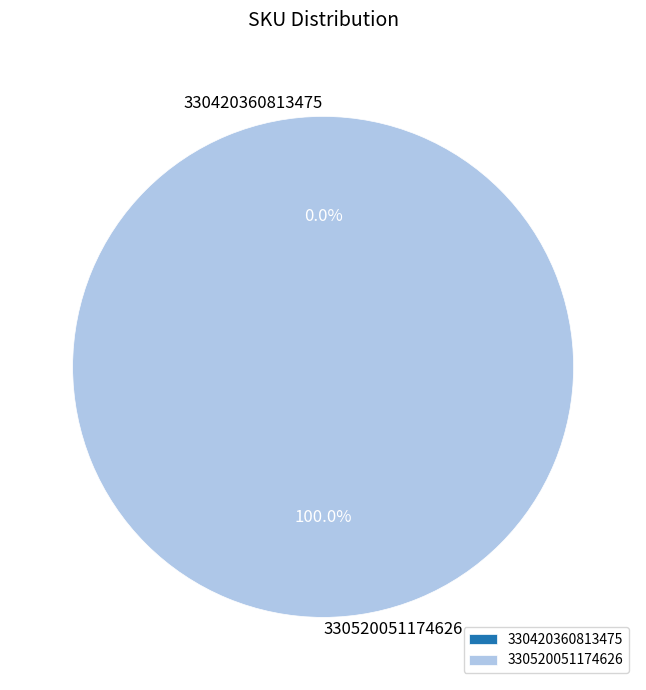

What is the smallest slice in the pie chart?

330420360813475